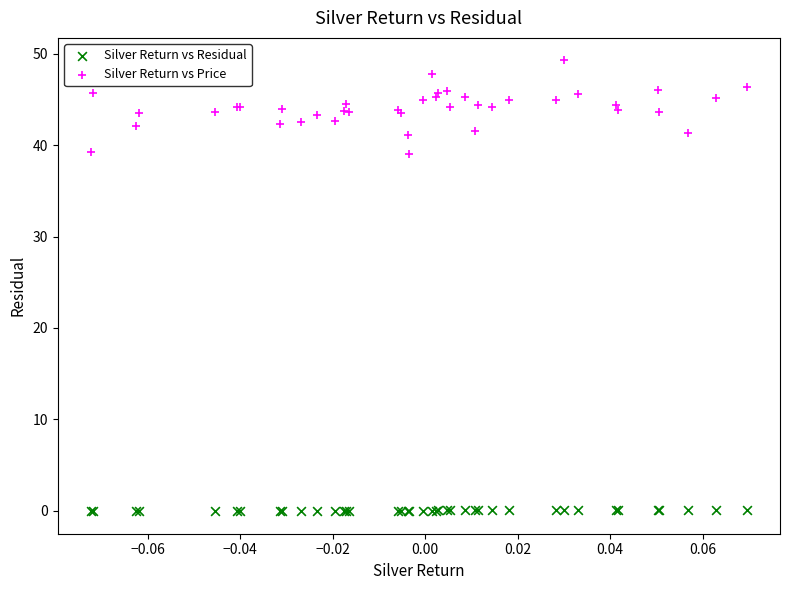

Which series contains the highest Y value?

Silver Return vs Price